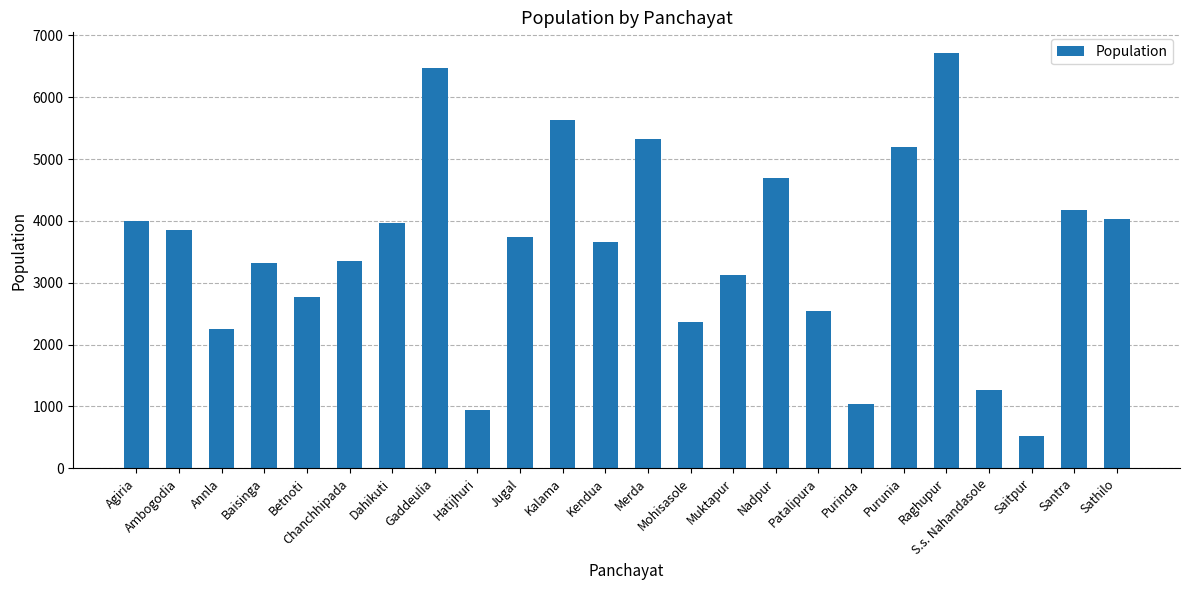

What is the value of the 15th bar from the left?

3126